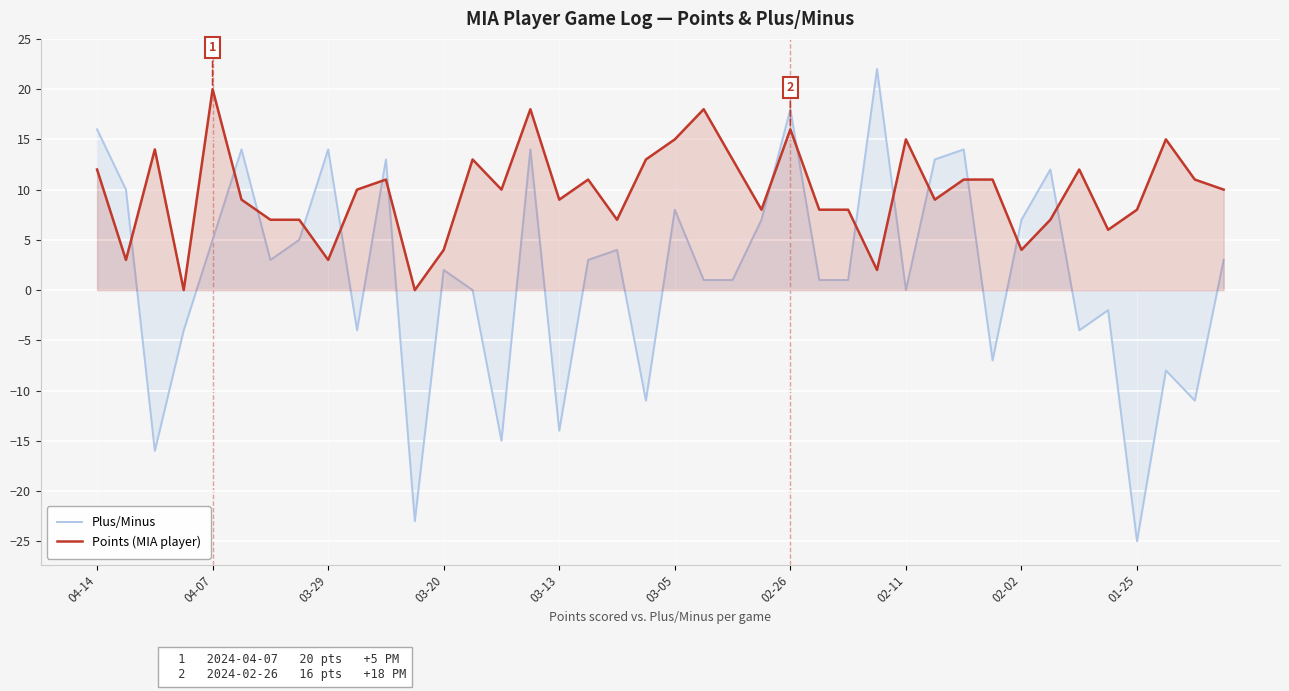

Which series has the largest range (max minus min)?

Plus/Minus